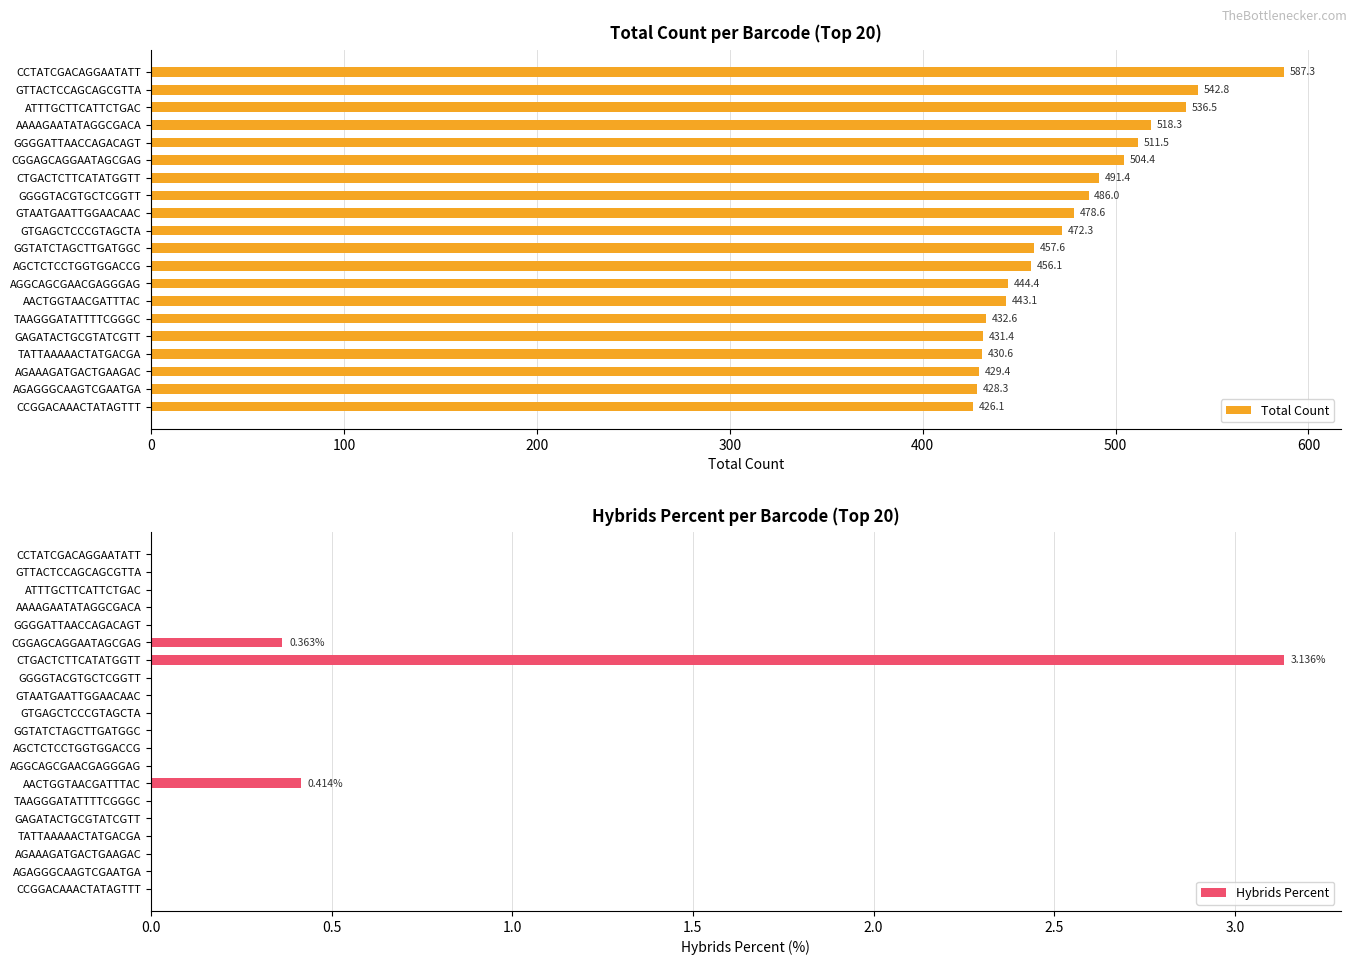

List the series in order of their overall mean, highest first.

Total Count, Hybrids Percent